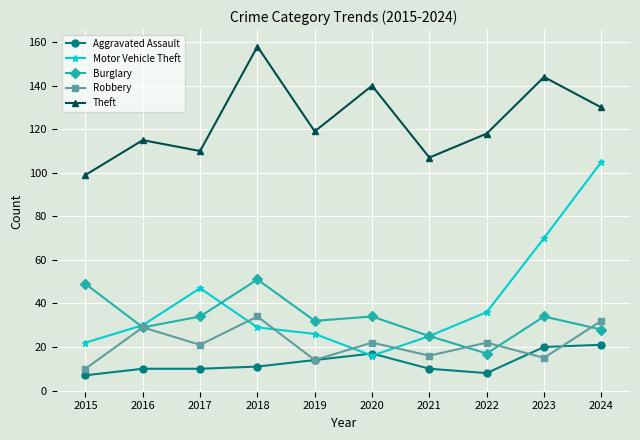

Reading left to right, list all the values displayed in this chart.

Aggravated Assault: 7	10	10	11	14	17	10	8	20	21
Motor Vehicle Theft: 22	30	47	29	26	16	25	36	70	105
Burglary: 49	29	34	51	32	34	25	17	34	28
Robbery: 10	29	21	34	14	22	16	22	15	32
Theft: 99	115	110	158	119	140	107	118	144	130